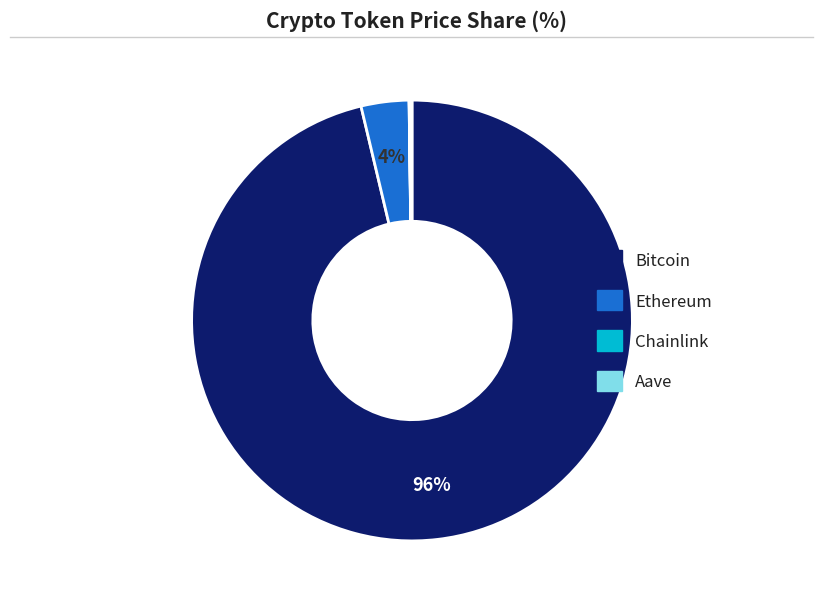

The Bitcoin slice represents 85% of the pie. True or false?

False